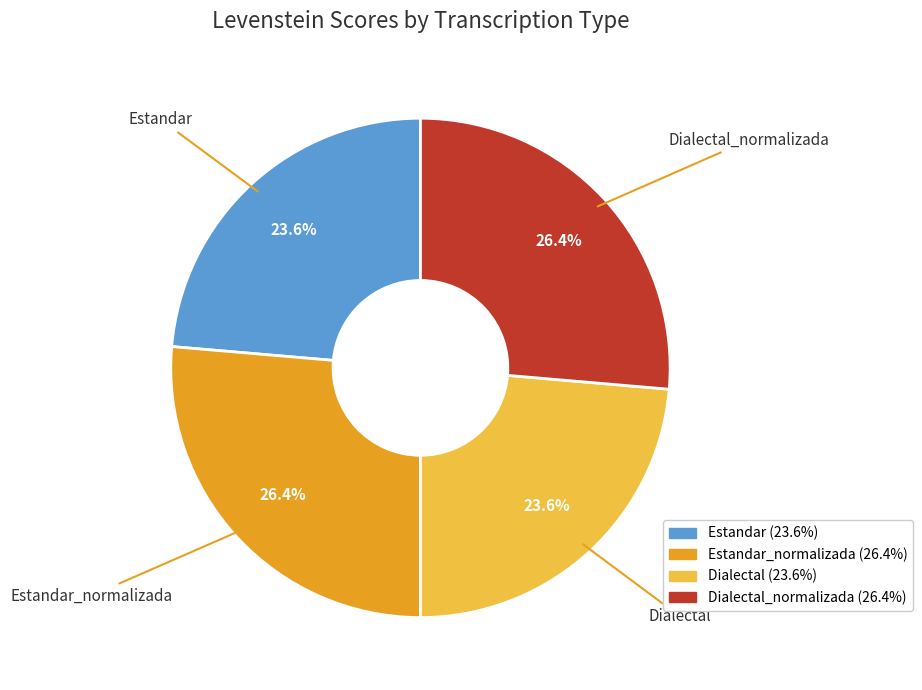

Is there a majority slice in this chart?

No